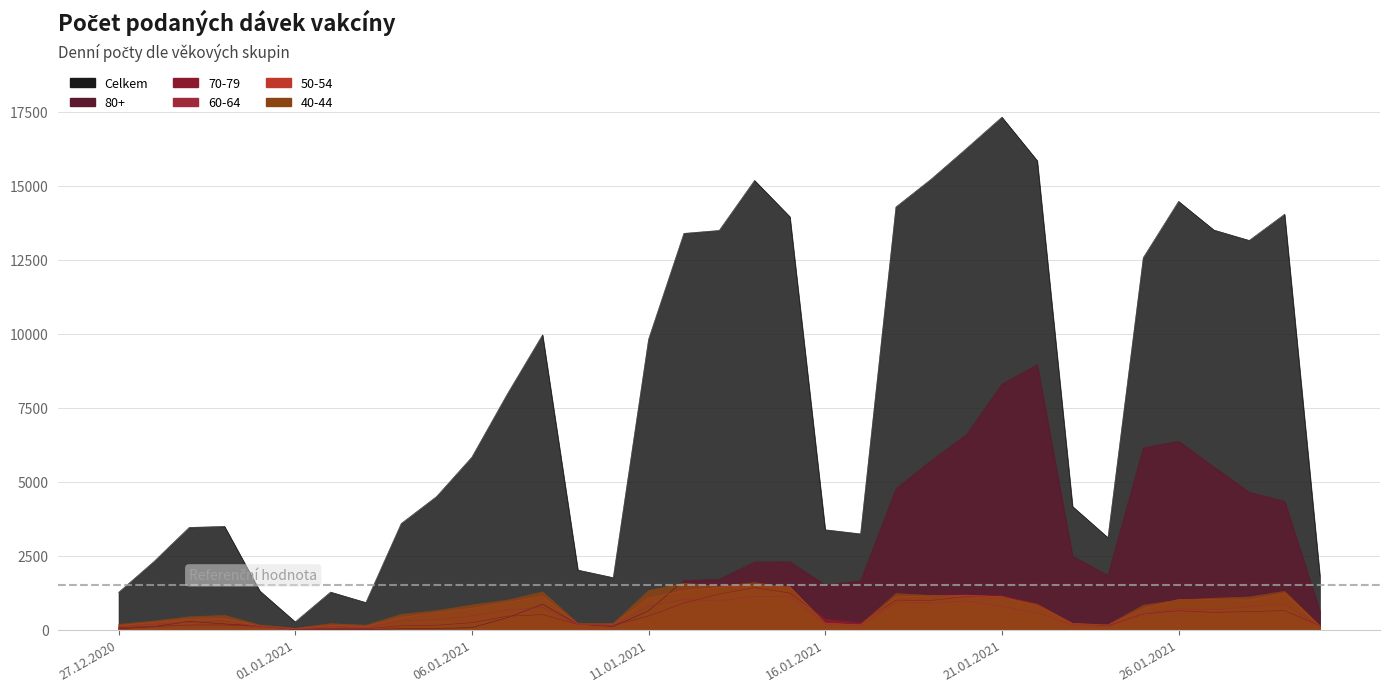

At which label is 60-64 closest to 574?

22.01.2021